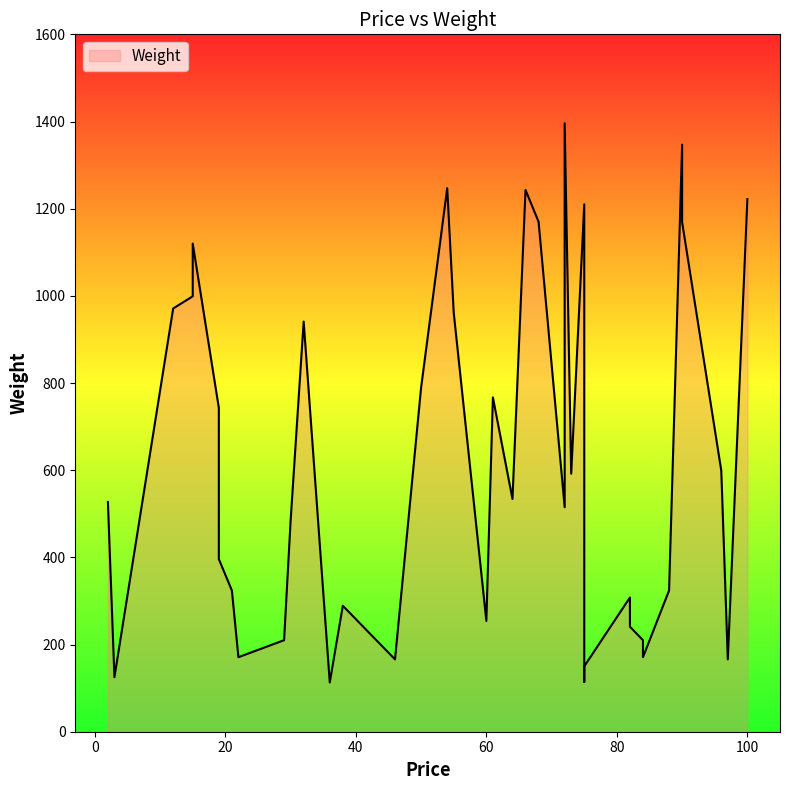

Does the chart have visible grid lines?

No